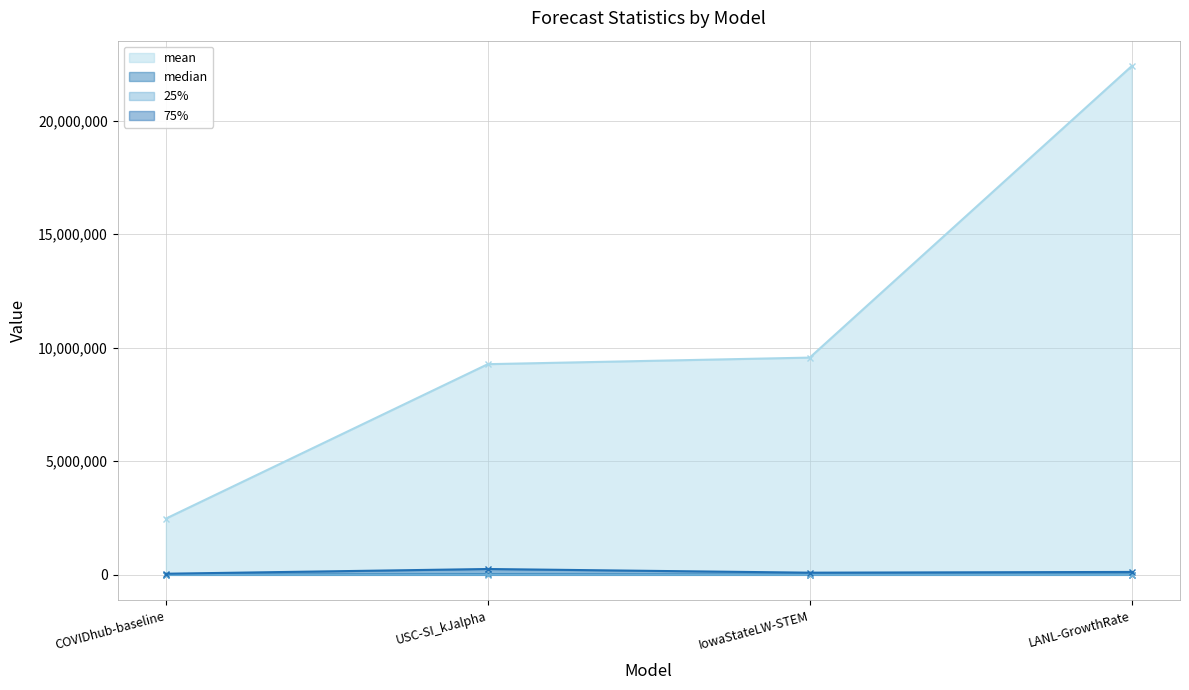

Where does the median series first go above 14303?

USC-SI_kJalpha